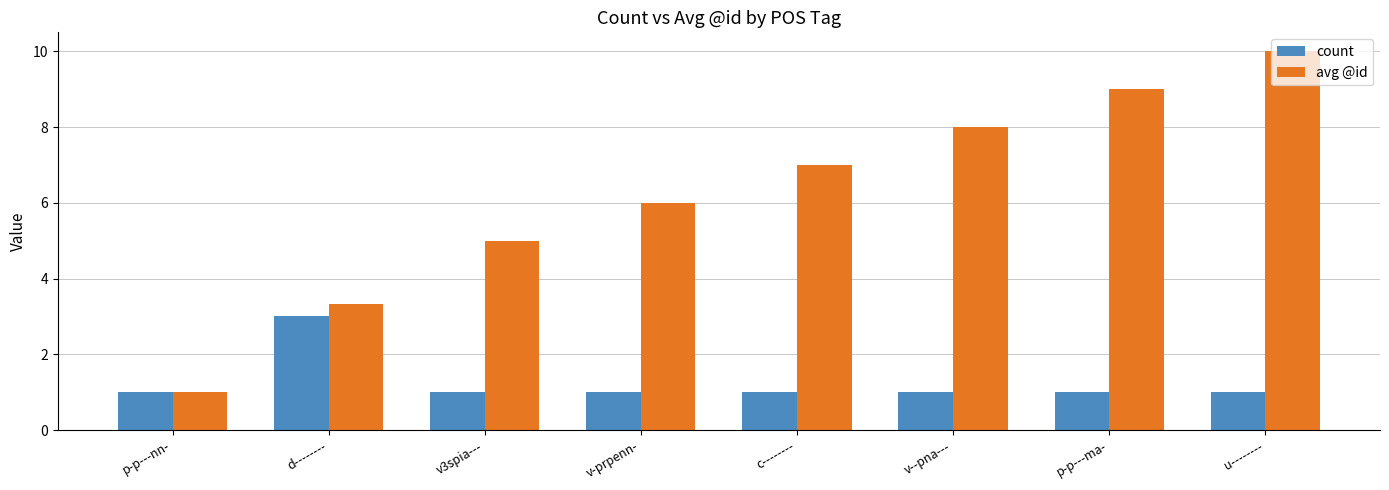

What is the greatest value displayed?

10.0